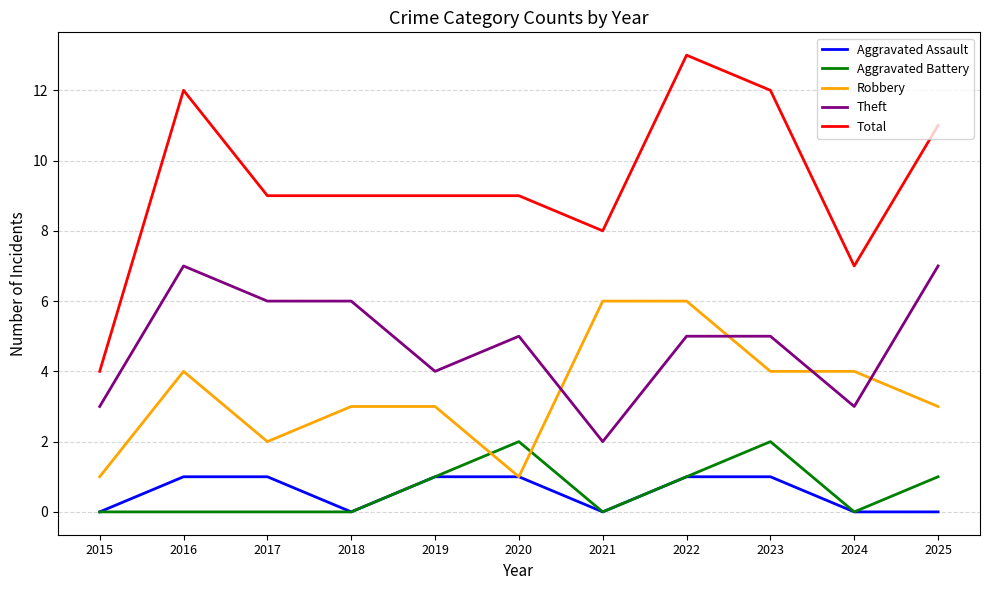

True or false: Aggravated Battery and Theft intersect in this chart.

False